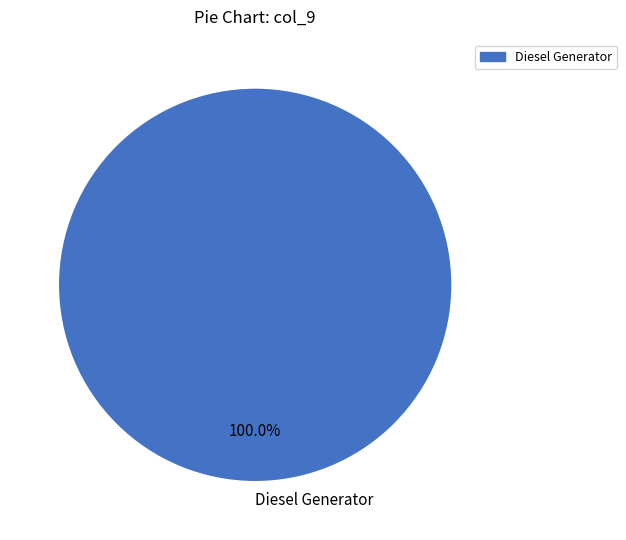

What is the majority slice?

Diesel Generator